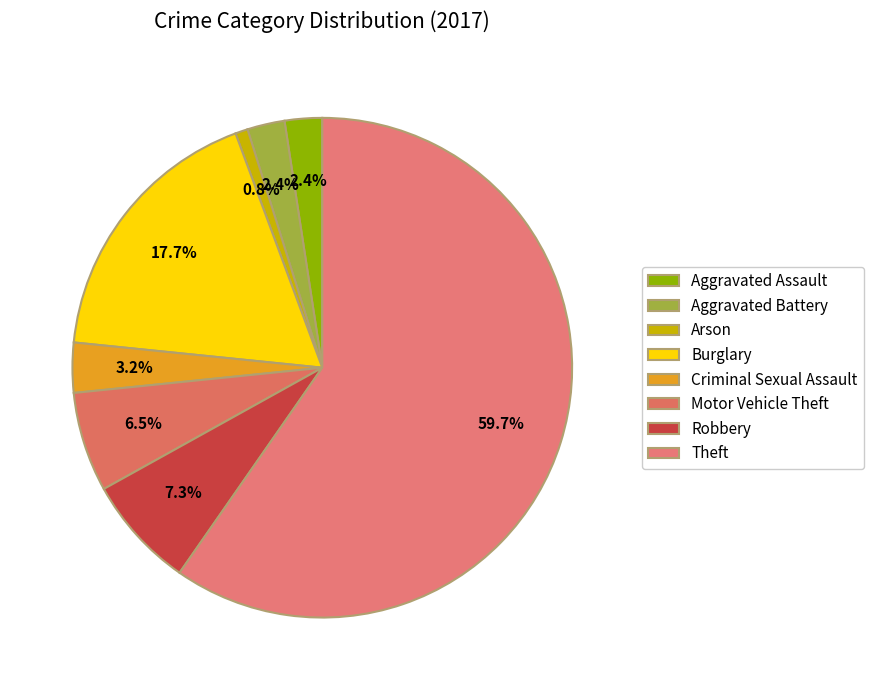

Does Arson account for over 50% of the chart?

No